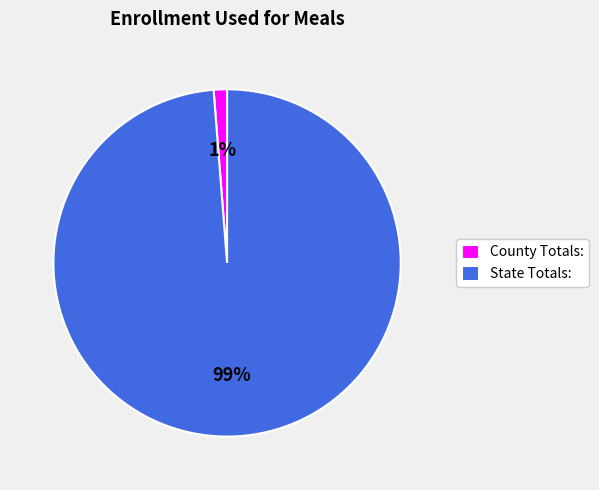

Count the number of slices in the pie.

2